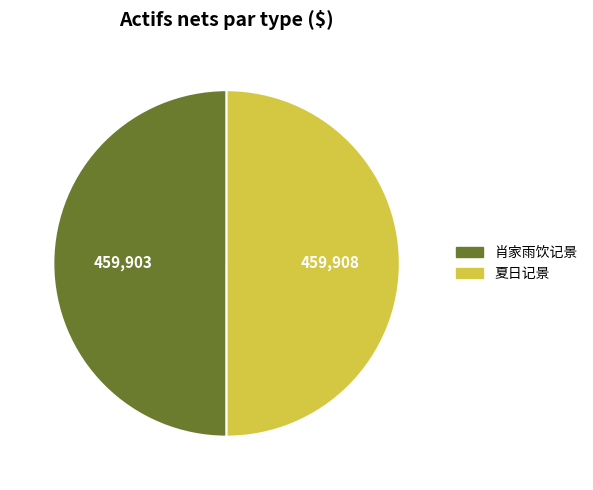

Is it true that 肖家雨饮记景 is 39% of the pie?

False